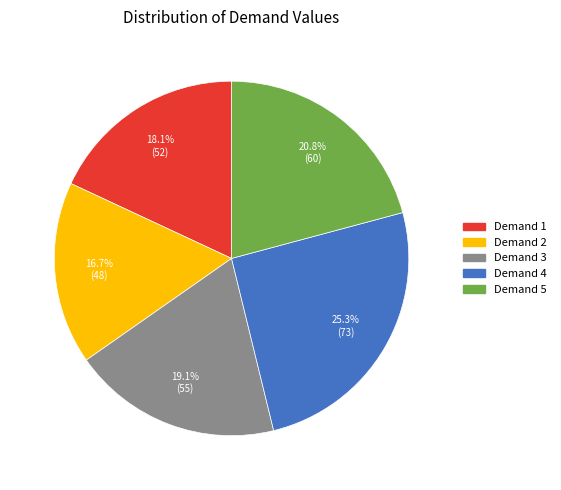

The Demand 1 slice represents 12% of the pie. True or false?

False